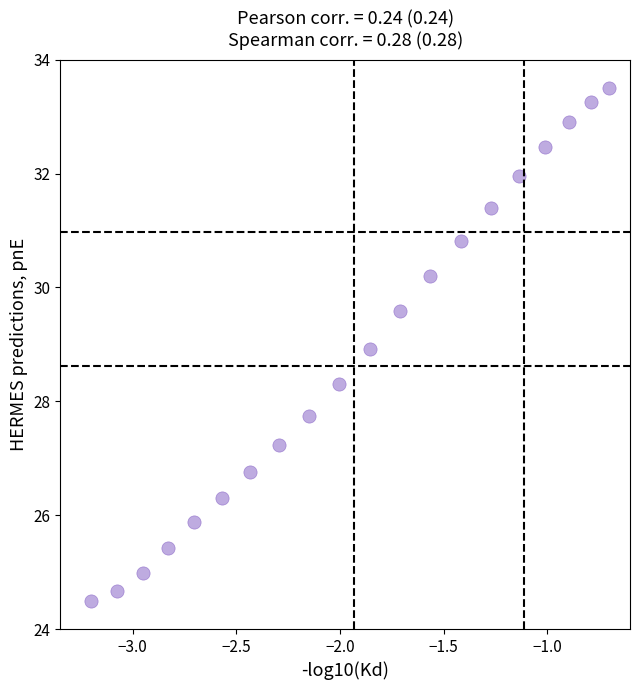

What is the range of Y values (max minus min)?

9.0